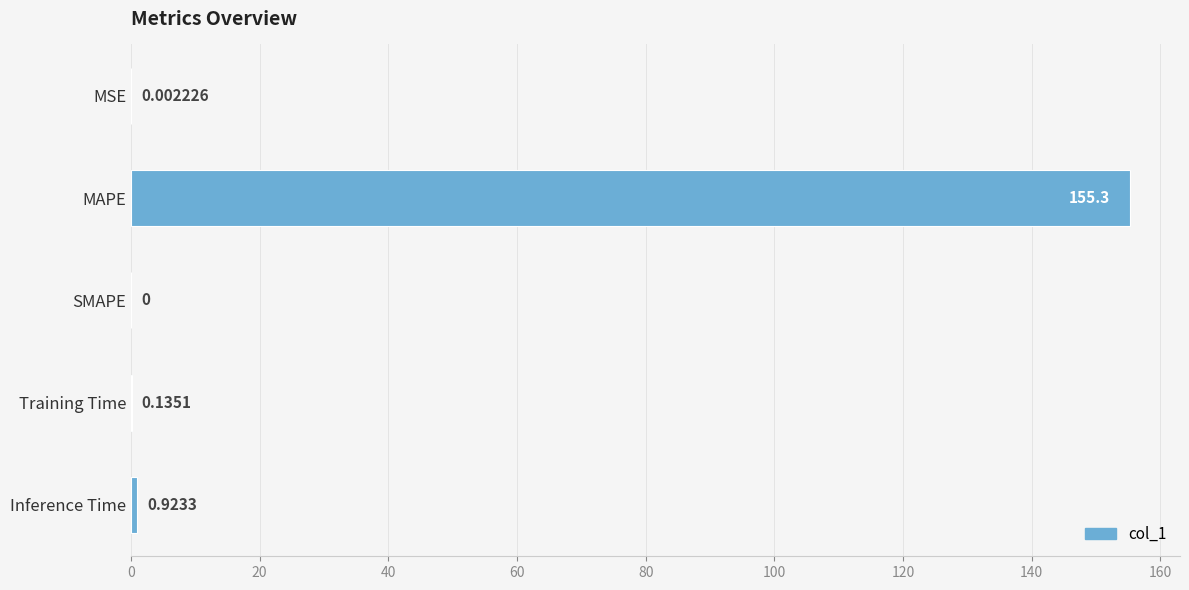

What is the sum of all values?

156.4